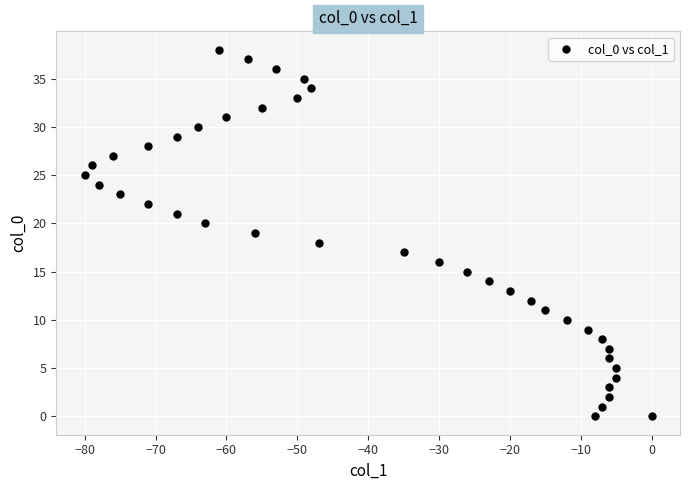

What is the range of Y values (max minus min)?

38